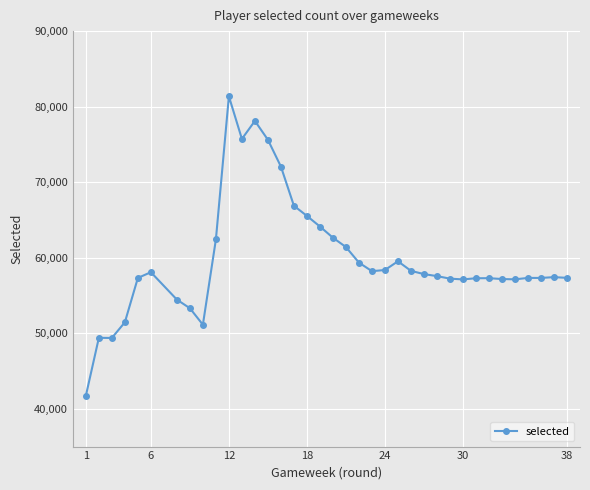

What is the value of the 24th point from the left?

59531